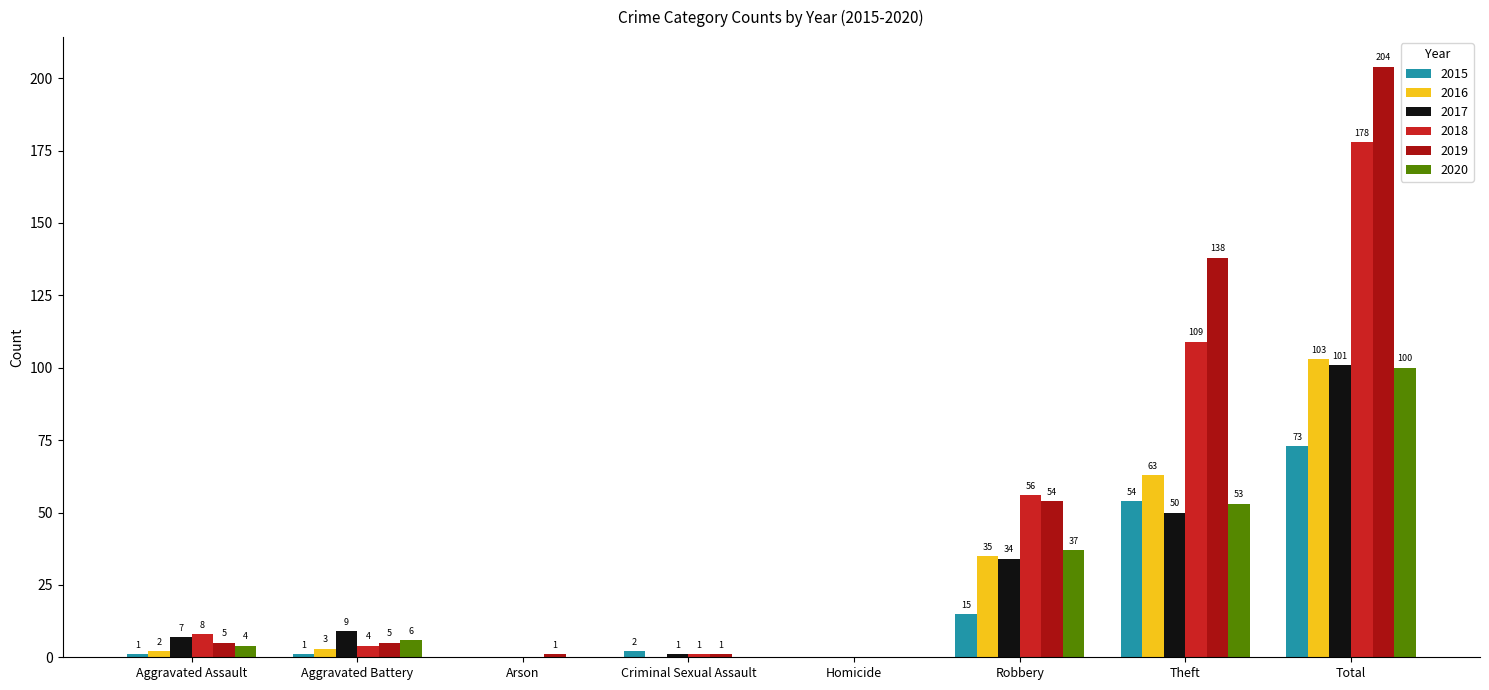

The 2017 series shows 0 at Homicide. True or false?

True